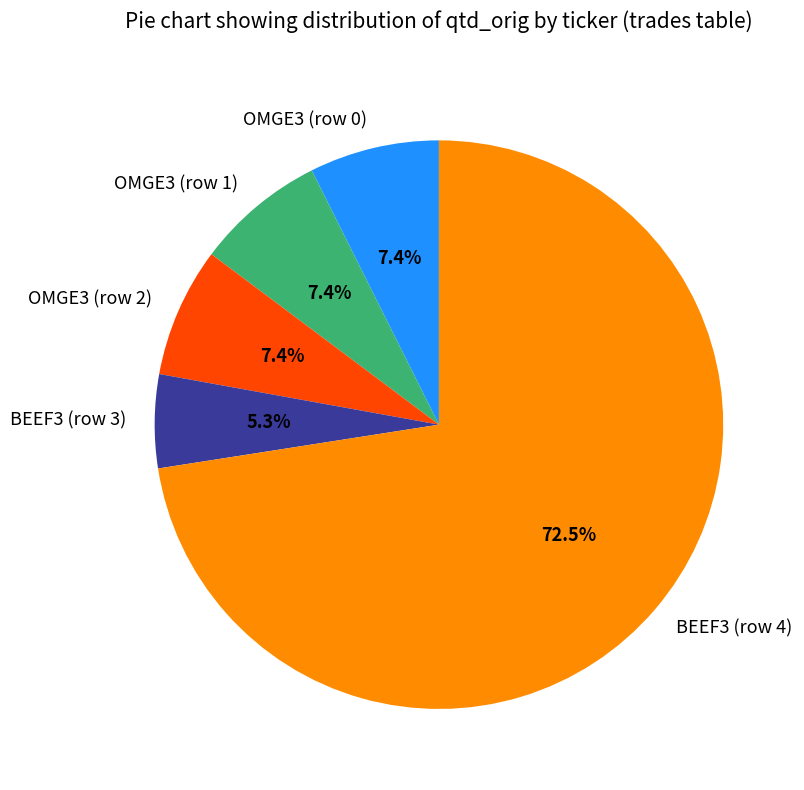

Does BEEF3 (row 4) represent more than half of the total?

Yes